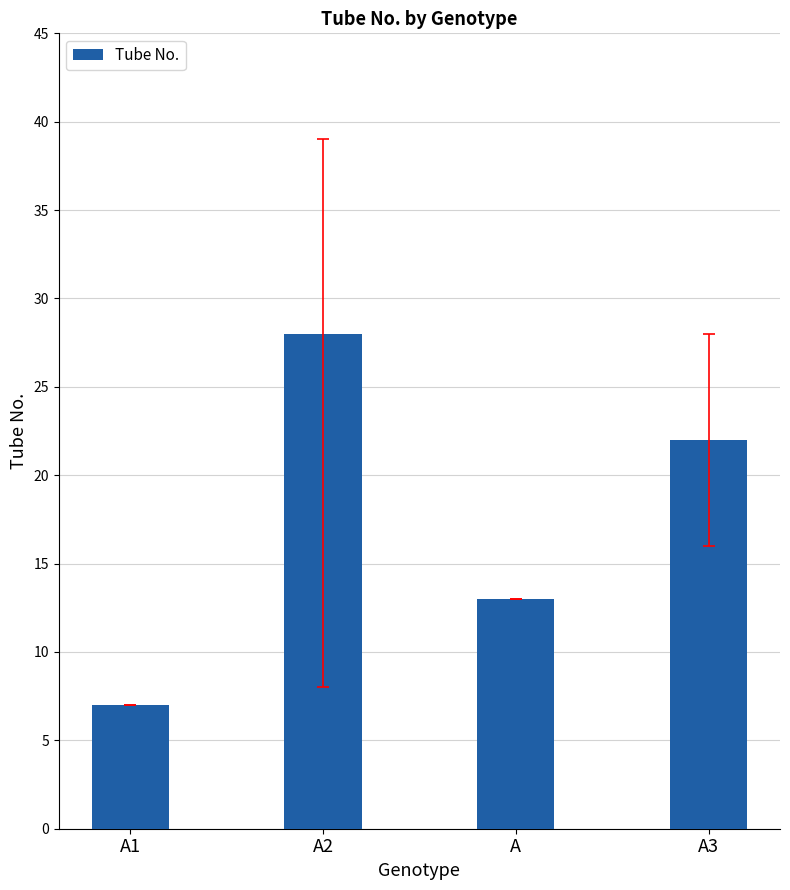

How many bars are there in total?

4